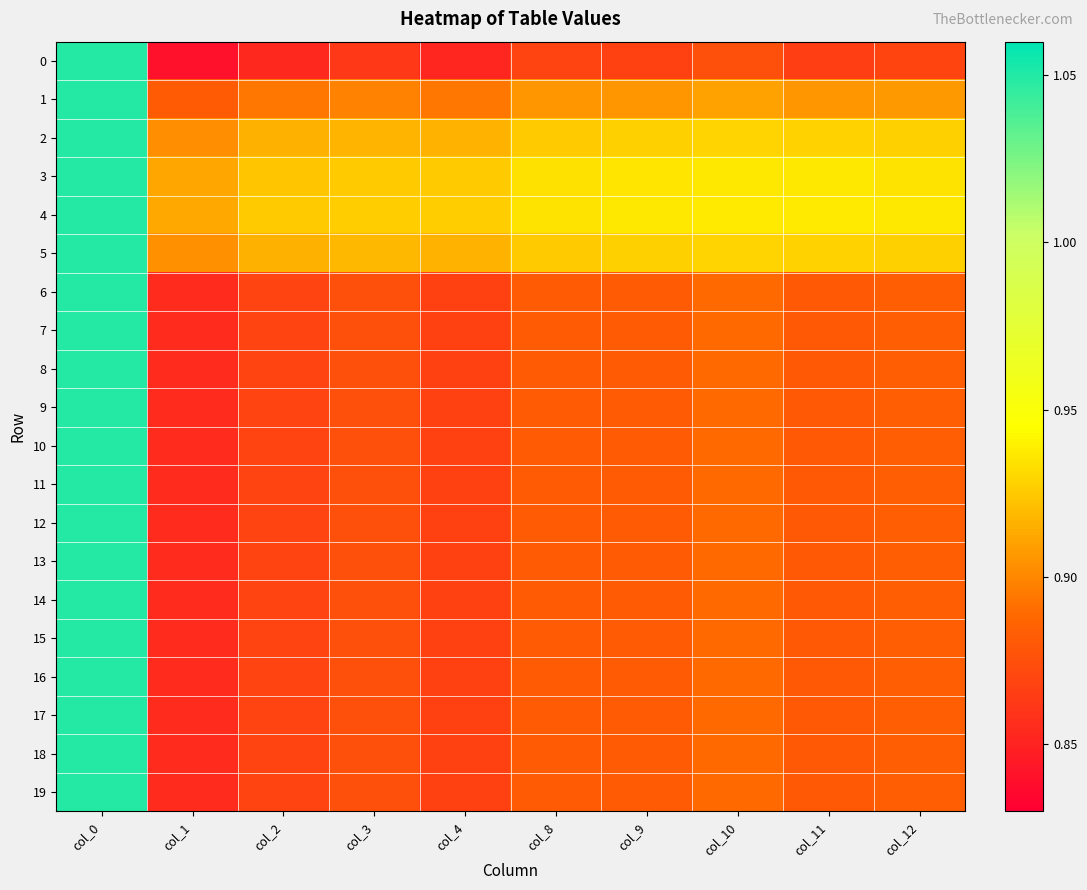

How many categories are shown in the chart?

10